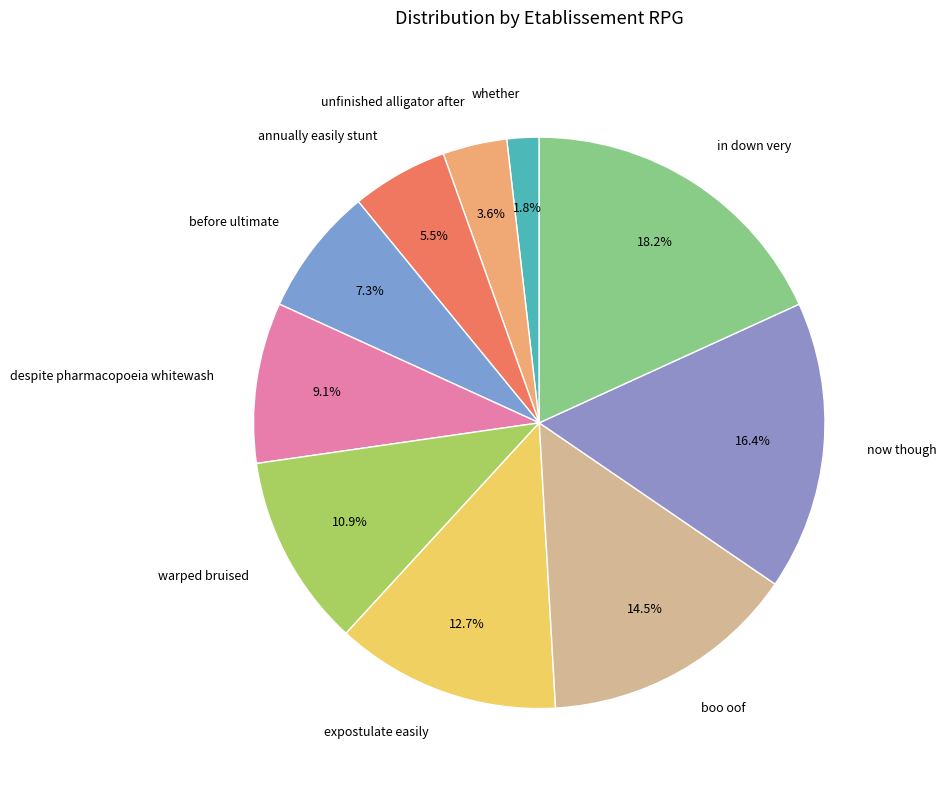

To the nearest percent, what is the combined percentage of in down very and now though?

35%